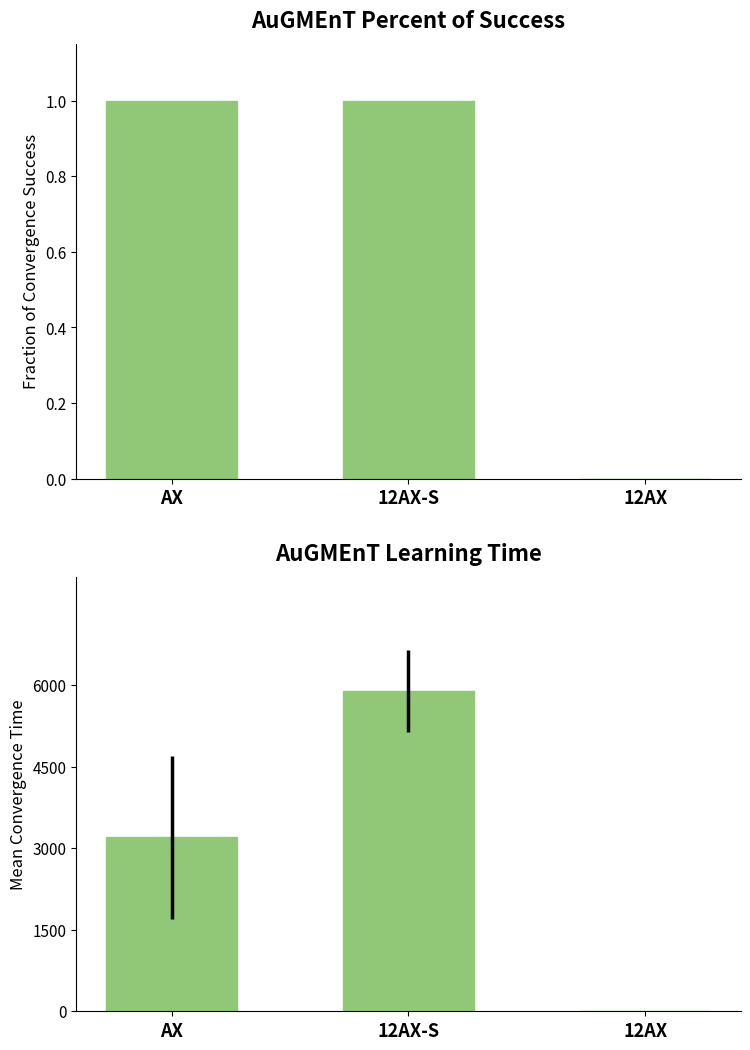

What is the total value across all series at 12AX-S?

5901